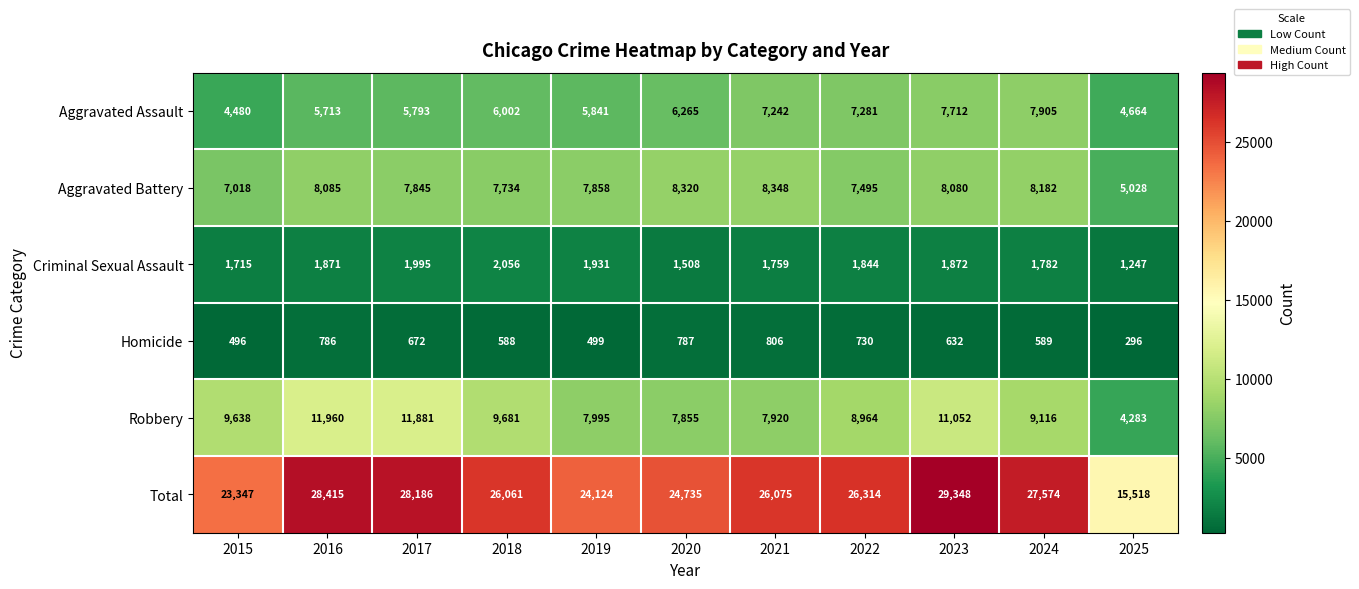

What is the difference between the highest and lowest values at 2022?

25584